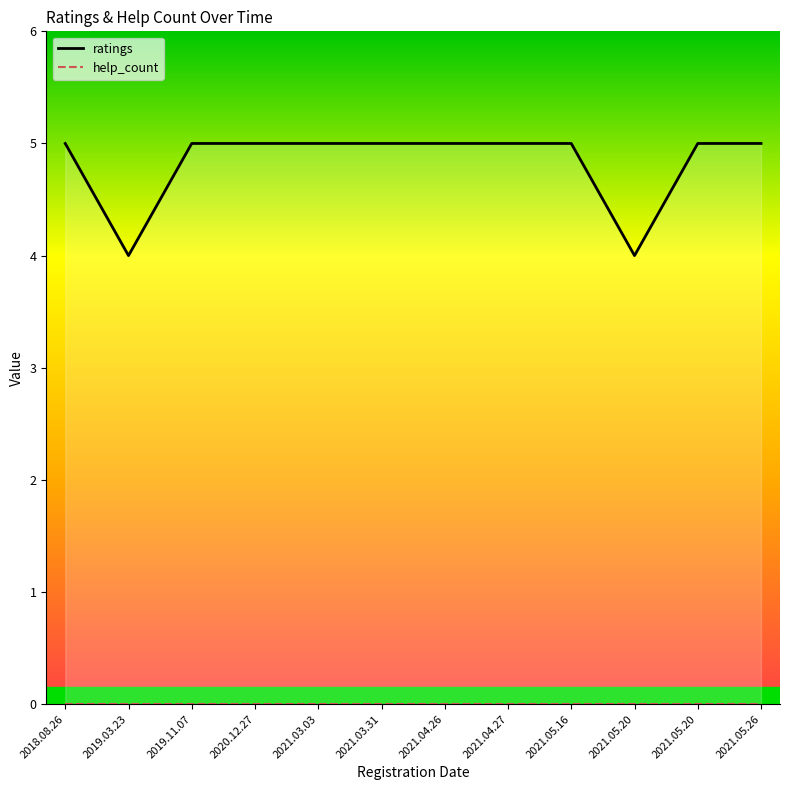

What is the difference between the highest and lowest values at 2021.04.26?

5